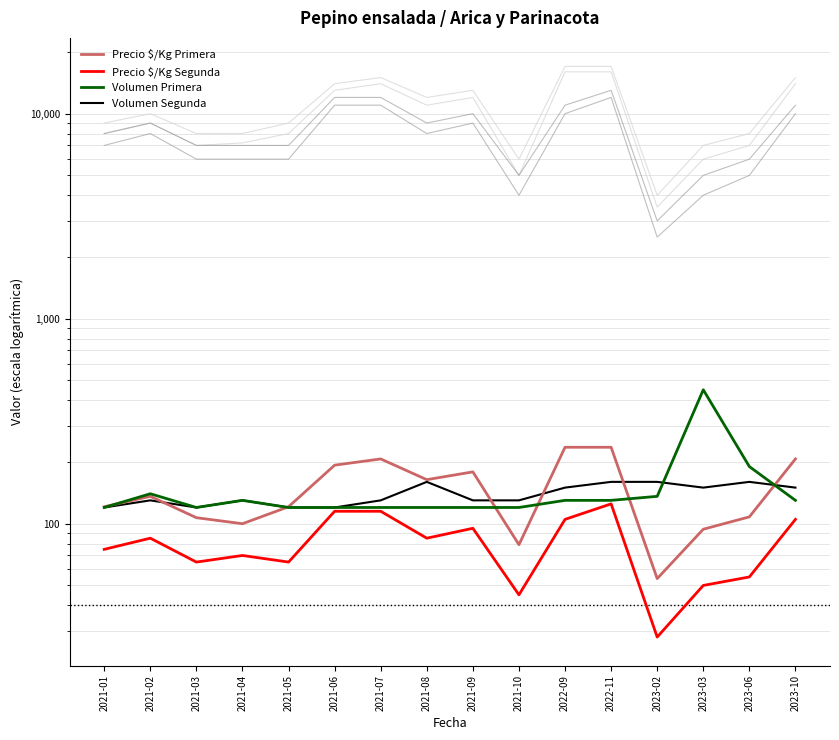

At which label does Volumen Primera reach its peak?

2023-03